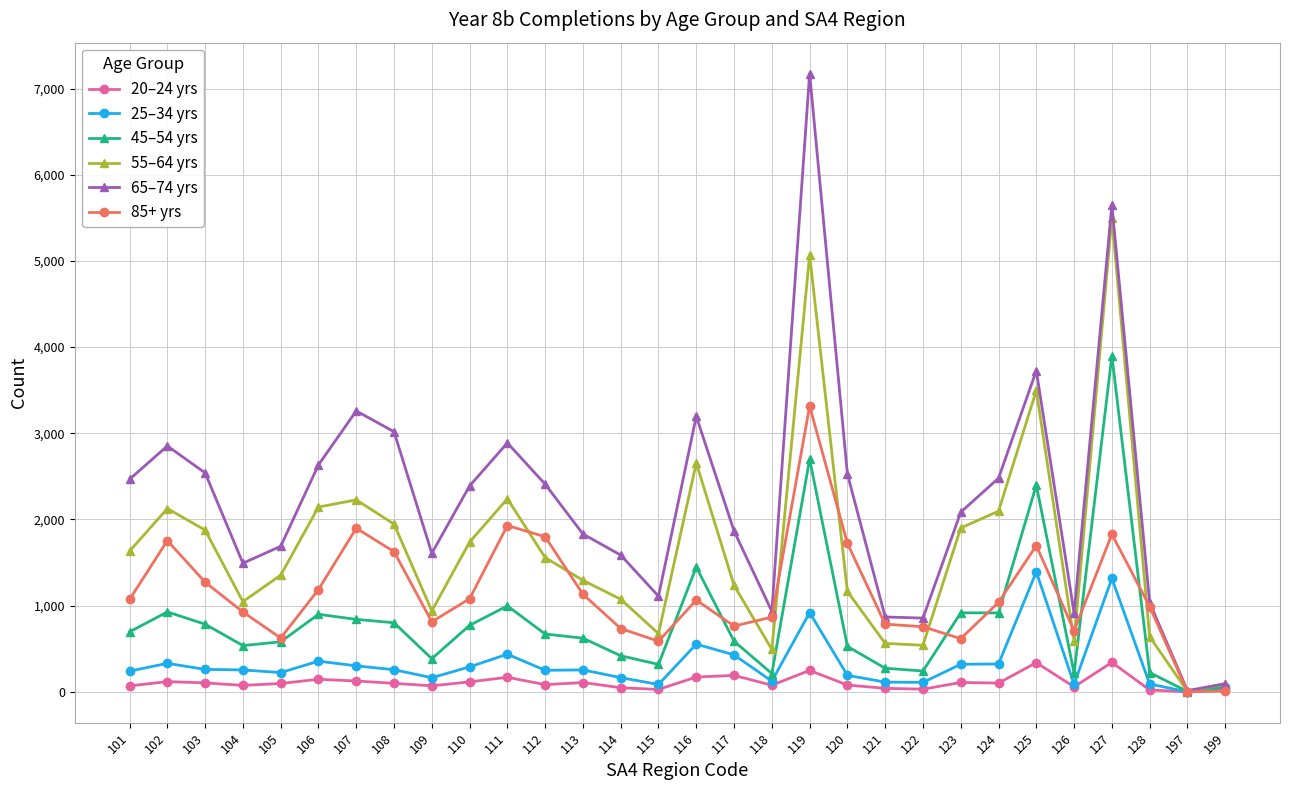

How many data points does each series have?

30